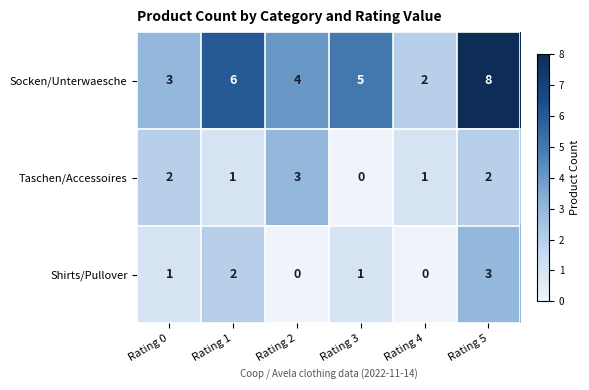

What is the difference between the second highest and minimum values in the Socken/Unterwaesche series?

4